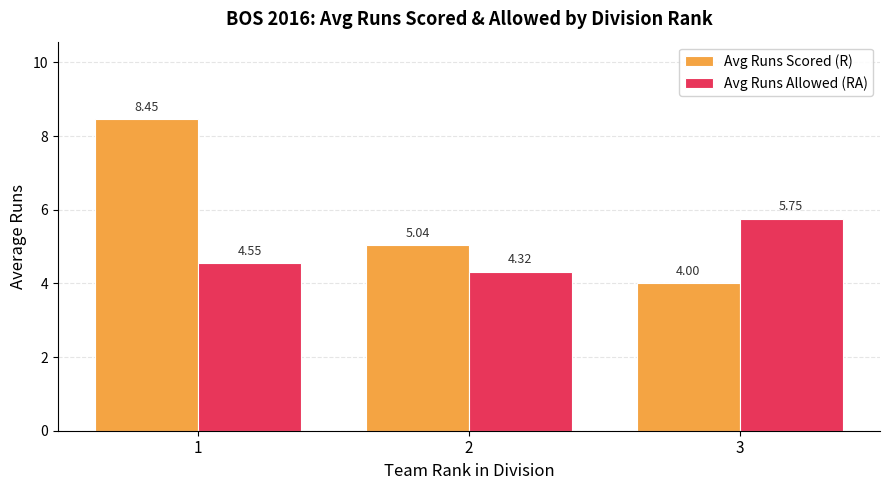

Which series has the largest total across all categories?

Avg Runs Scored (R)